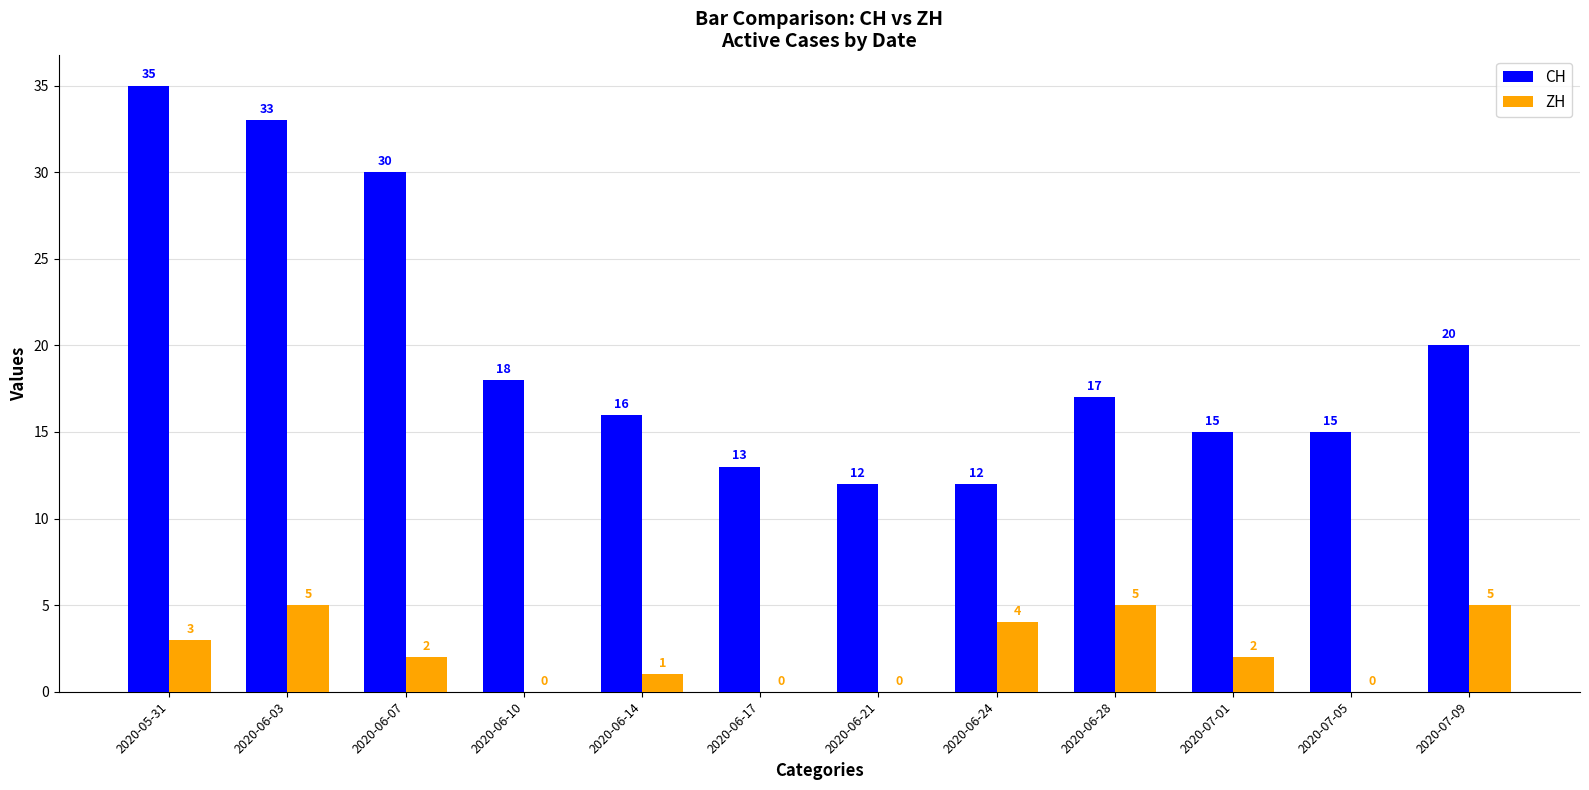

Reading left to right, what are all the values shown in this chart?

CH: 2020-05-31=35	2020-06-03=33	2020-06-07=30	2020-06-10=18	2020-06-14=16	2020-06-17=13	2020-06-21=12	2020-06-24=12	2020-06-28=17	2020-07-01=15	2020-07-05=15	2020-07-09=20
ZH: 2020-05-31=3	2020-06-03=5	2020-06-07=2	2020-06-10=0	2020-06-14=1	2020-06-17=0	2020-06-21=0	2020-06-24=4	2020-06-28=5	2020-07-01=2	2020-07-05=0	2020-07-09=5